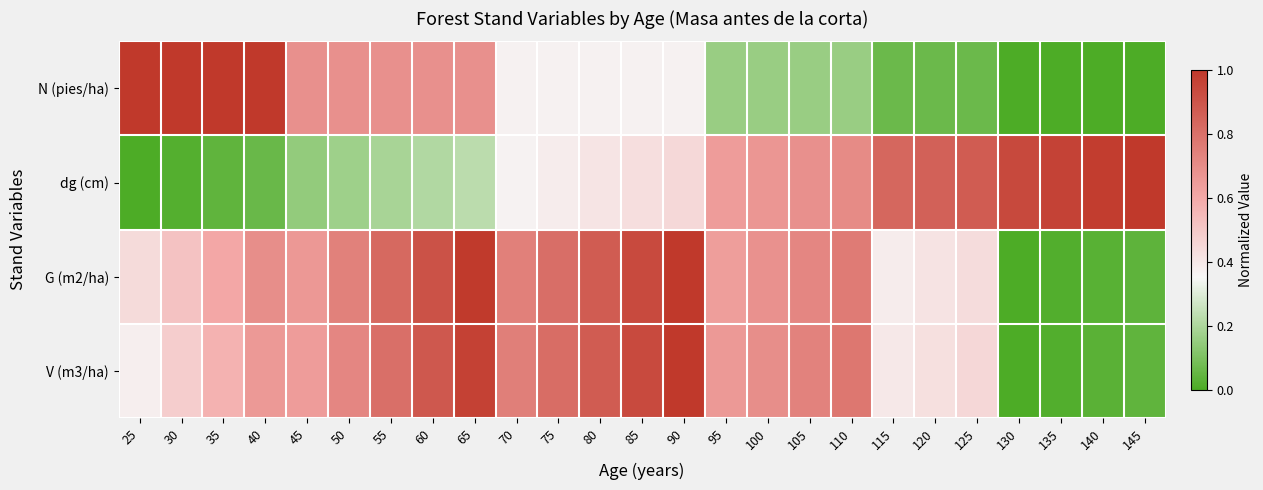

Rank the series at 120 from highest to lowest value.

dg (cm), V (m3/ha), G (m2/ha), N (pies/ha)